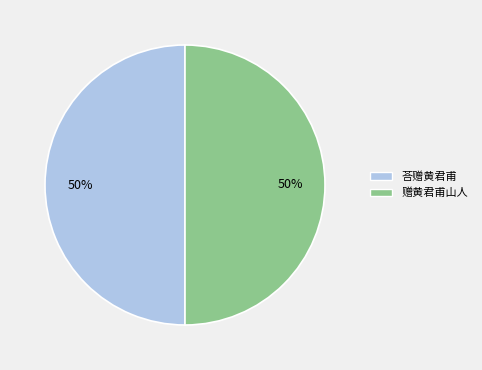

To the nearest percent, what portion does 赠黄君甫山人 represent?

50%